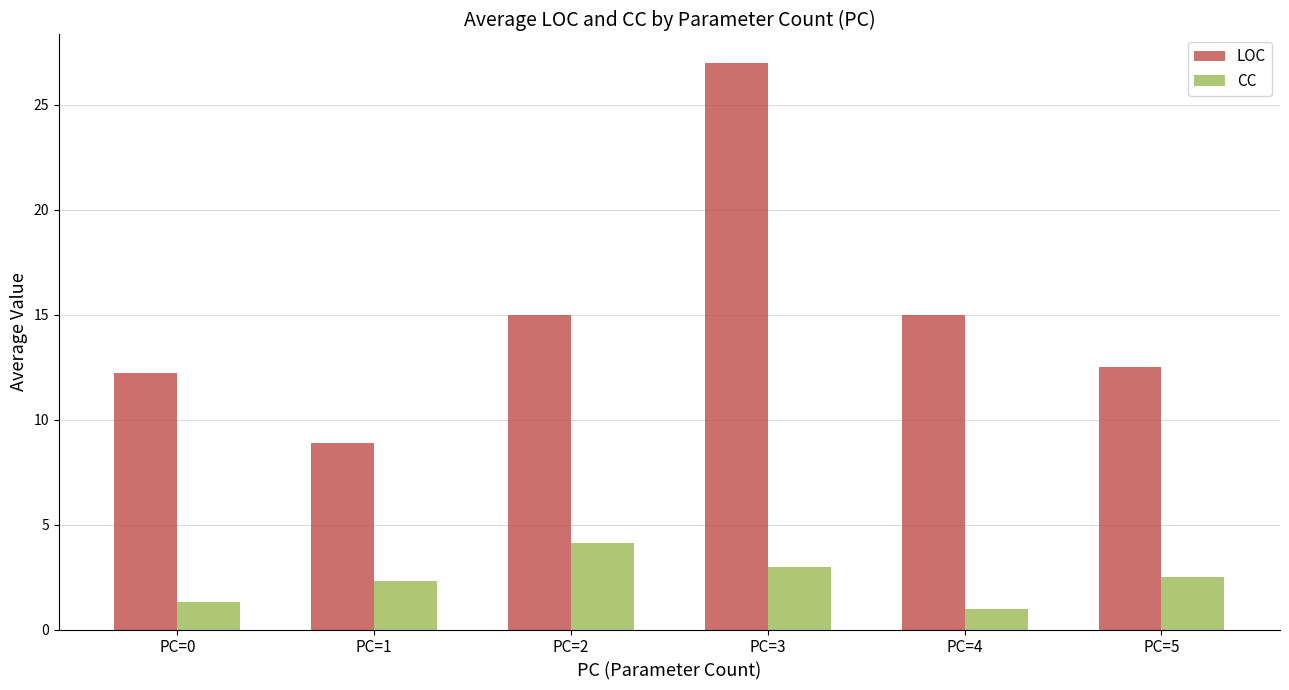

What is the value of the CC bar at the 4th from the left?

3.0